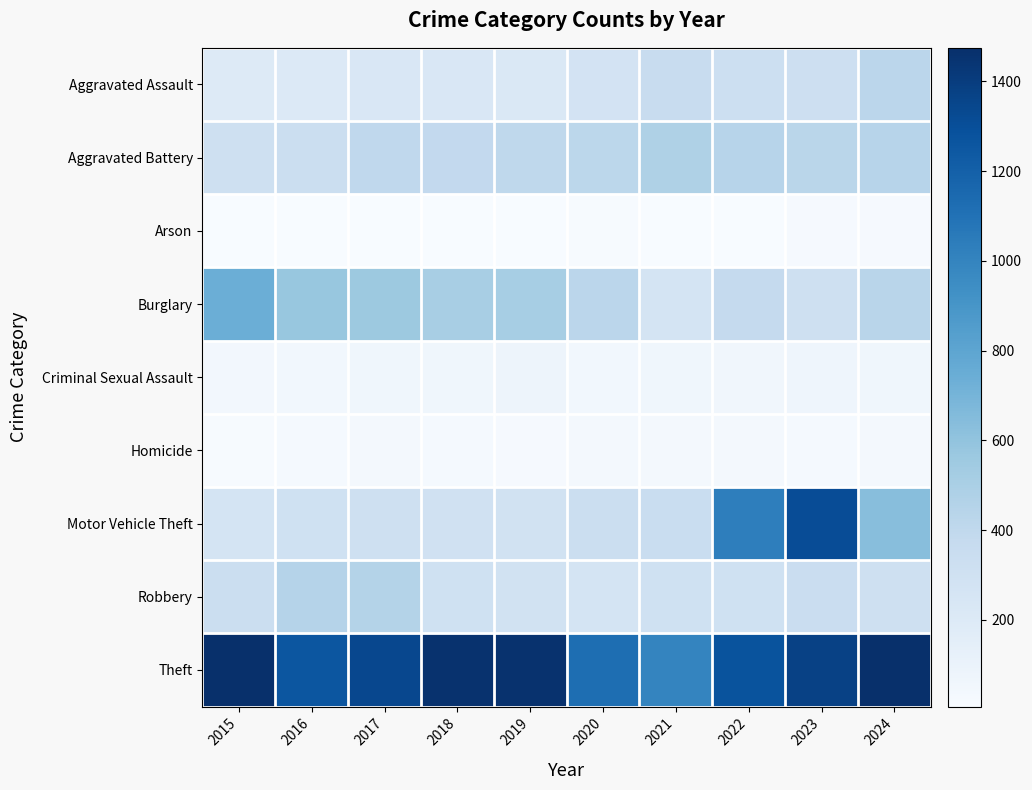

Reading left to right, list all the values displayed in this chart.

Aggravated Assault: 2015=194	2016=206	2017=225	2018=225	2019=223	2020=273	2021=352	2022=327	2023=318	2024=424
Aggravated Battery: 2015=316	2016=336	2017=400	2018=389	2019=407	2020=416	2021=479	2022=439	2023=431	2024=439
Arson: 2015=9	2016=7	2017=10	2018=7	2019=12	2020=17	2021=12	2022=12	2023=19	2024=20
Burglary: 2015=738	2016=576	2017=562	2018=506	2019=517	2020=425	2021=261	2022=379	2023=316	2024=433
Criminal Sexual Assault: 2015=46	2016=50	2017=62	2018=60	2019=77	2020=48	2021=61	2022=55	2023=73	2024=62
Homicide: 2015=15	2016=26	2017=33	2018=25	2019=22	2020=41	2021=38	2022=36	2023=28	2024=36
Motor Vehicle Theft: 2015=263	2016=304	2017=312	2018=298	2019=290	2020=333	2021=348	2022=1031	2023=1310	2024=636
Robbery: 2015=337	2016=454	2017=460	2018=301	2019=287	2020=263	2021=300	2022=304	2023=340	2024=315
Theft: 2015=1474	2016=1259	2017=1339	2018=1461	2019=1459	2020=1120	2021=998	2022=1279	2023=1373	2024=1475